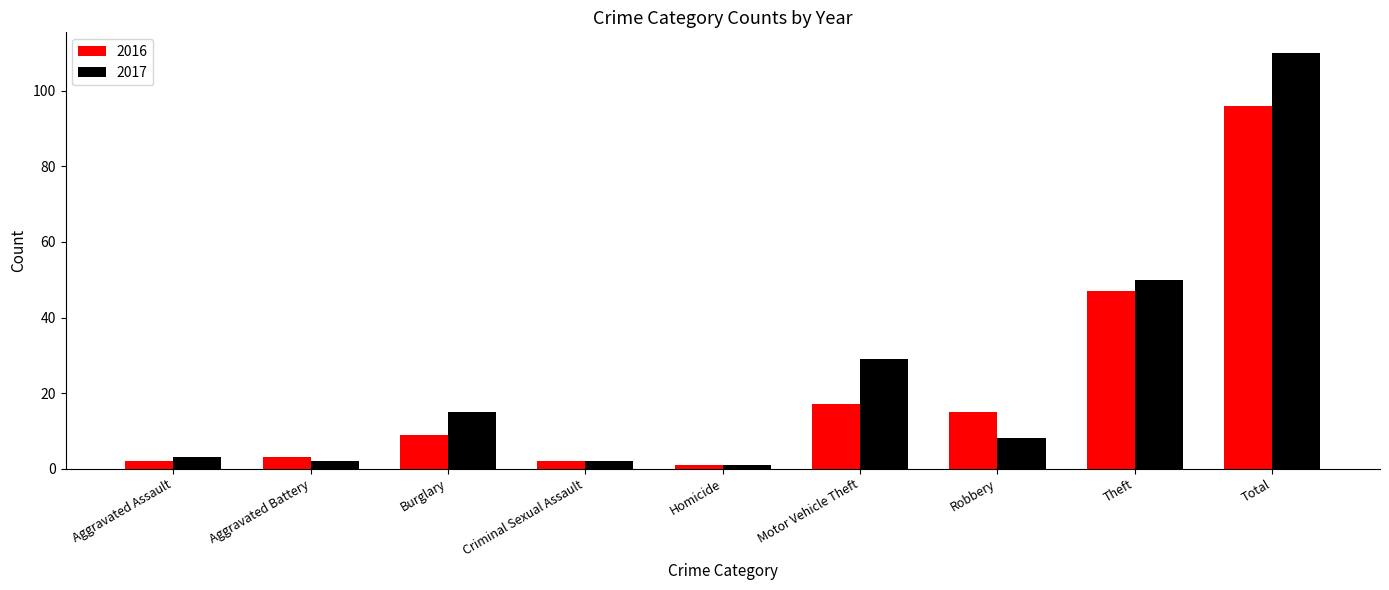

True or false: 2016 has a value of 1 at Homicide.

True